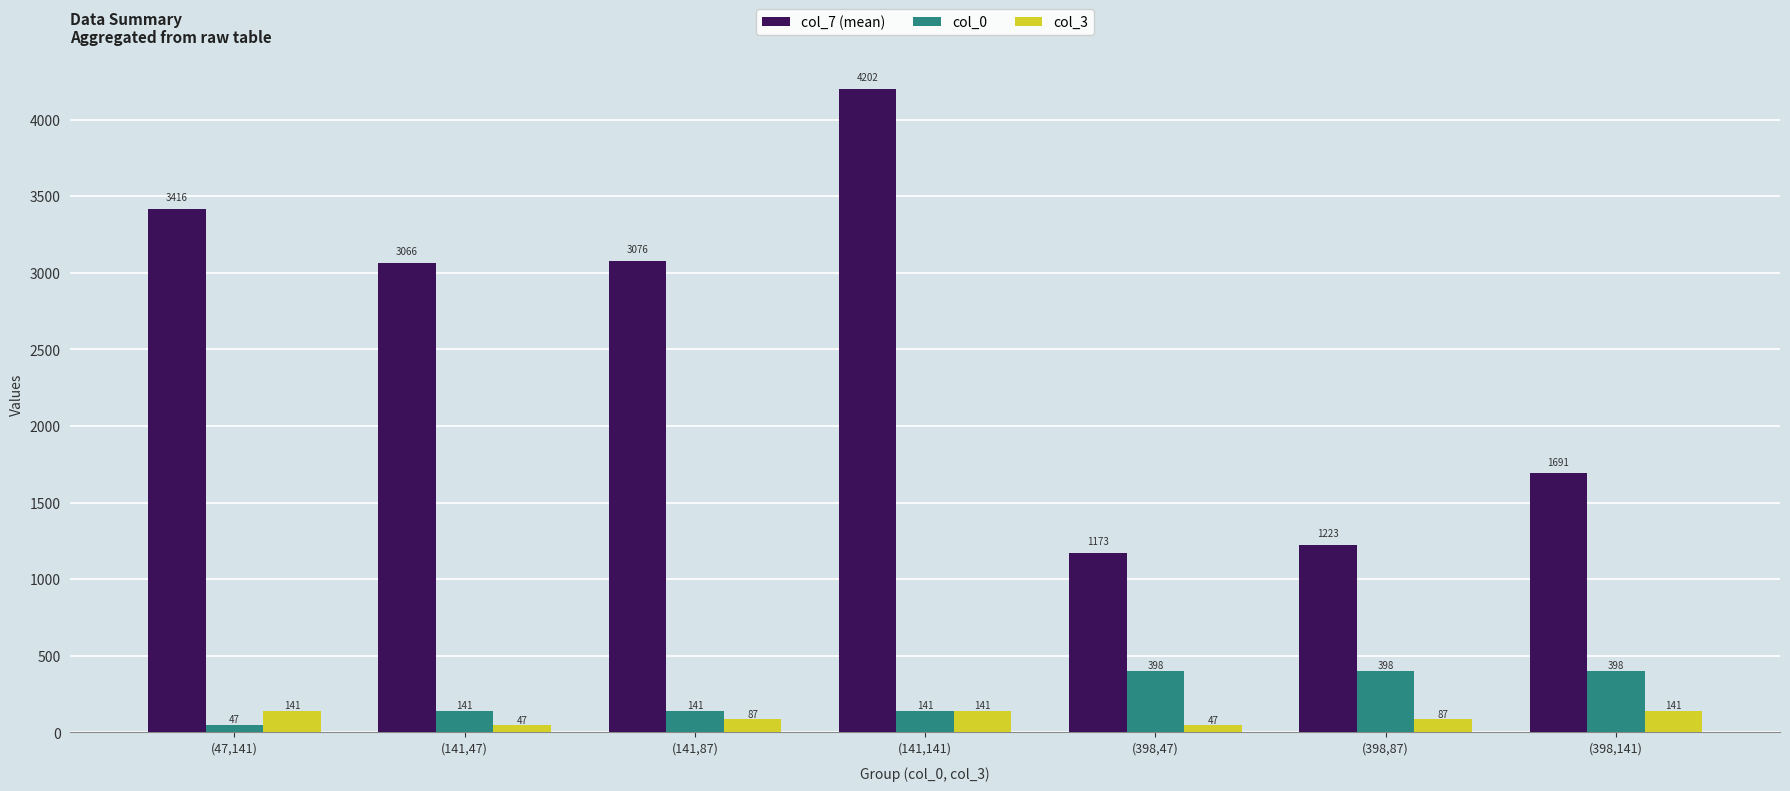

Is the value of col_7 (mean) at (398,87) greater than the value of col_3 at (141,87)?

Yes